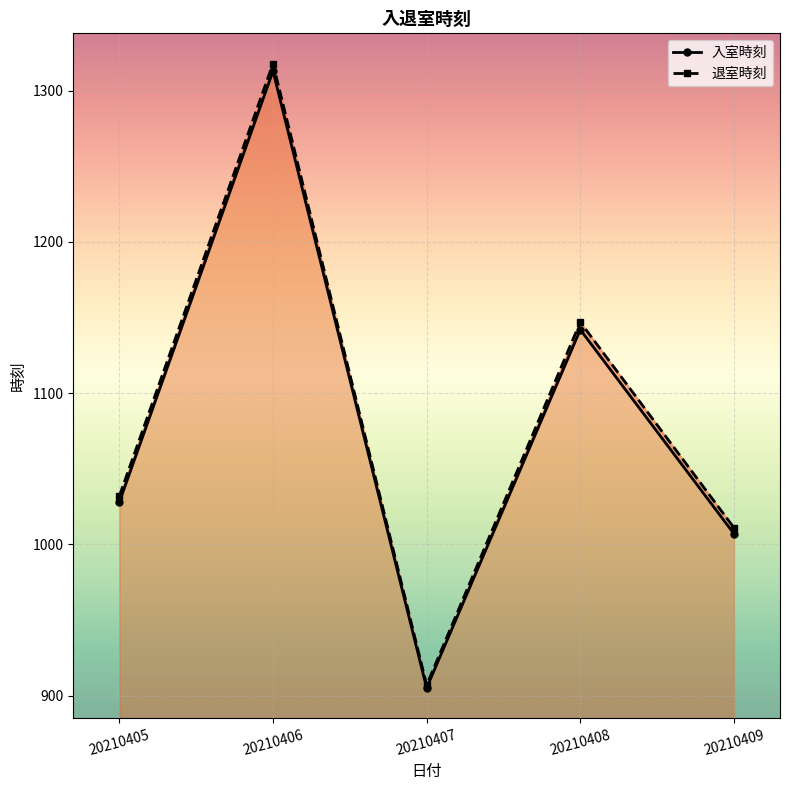

True or false: 退室時刻 and 入室時刻 cross at least once.

False